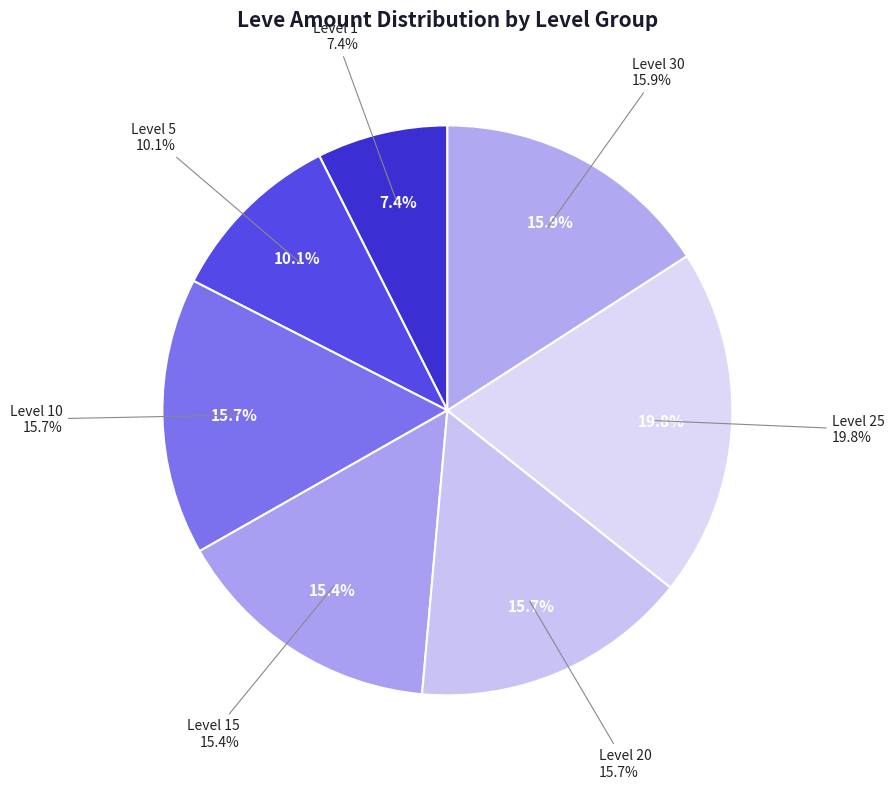

Does 9 represent more than half of the total?

No